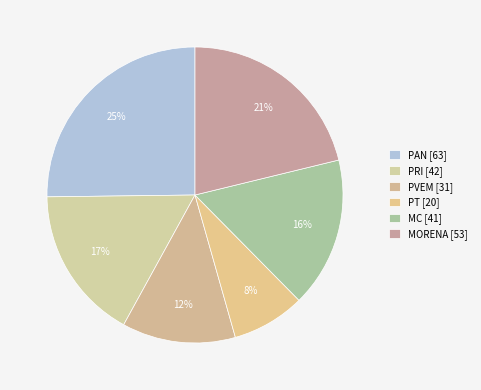

Count the number of slices in the pie.

6